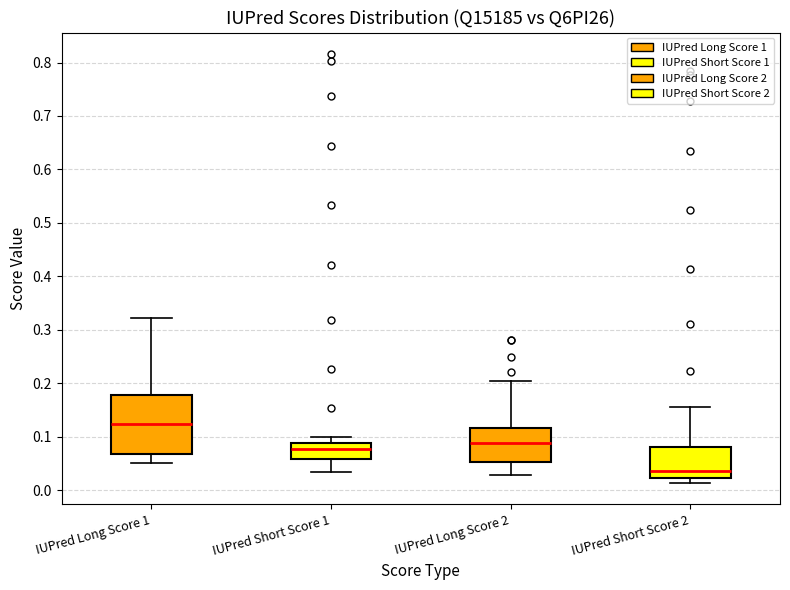

Which box has the lowest median line?

IUPred Short Score 2